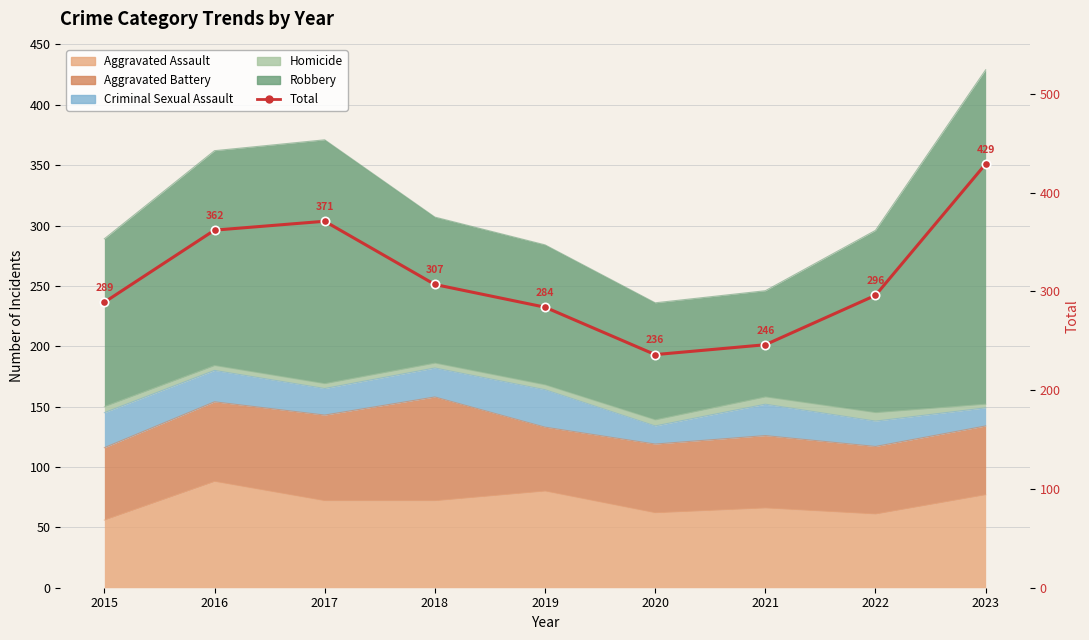

How many interior local peaks (higher than both neighbors) does the data have?

1